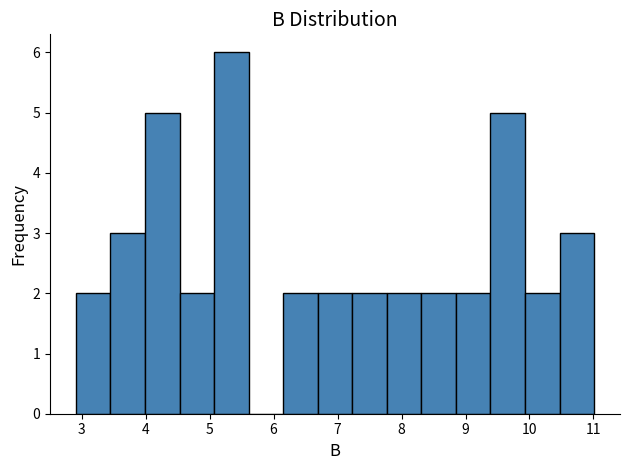

Reading left to right, list every bar in this chart as the range it spans on the x-axis followed by its height. Neither the bar edges nor the heights are printed on the chart, so give them approximately, as read against the axes.

2.91 to 3.45: 2
3.45 to 3.99: 3
3.99 to 4.53: 5
4.53 to 5.07: 2
5.07 to 5.61: 6
5.61 to 6.15: 0
6.15 to 6.69: 2
6.69 to 7.23: 2
7.23 to 7.77: 2
7.77 to 8.31: 2
8.31 to 8.85: 2
8.85 to 9.39: 2
9.39 to 9.93: 5
9.93 to 10.47: 2
10.47 to 11.01: 3